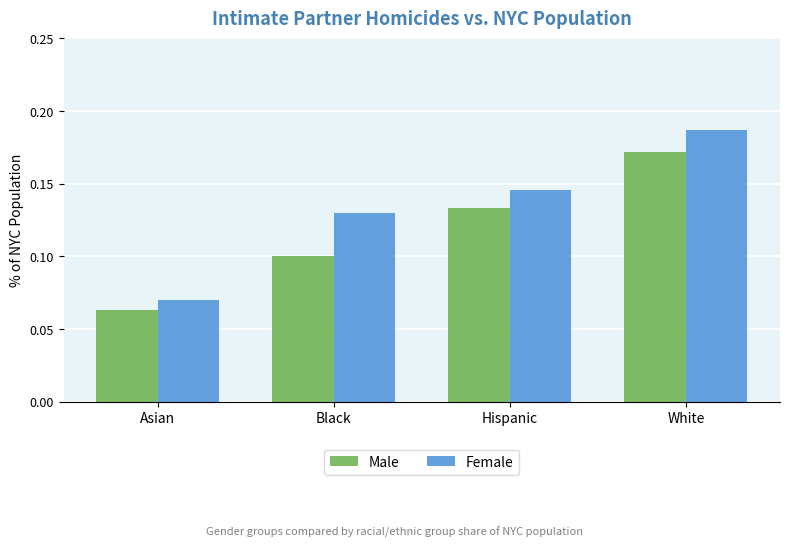

At which category is the sum across all series the highest?

White